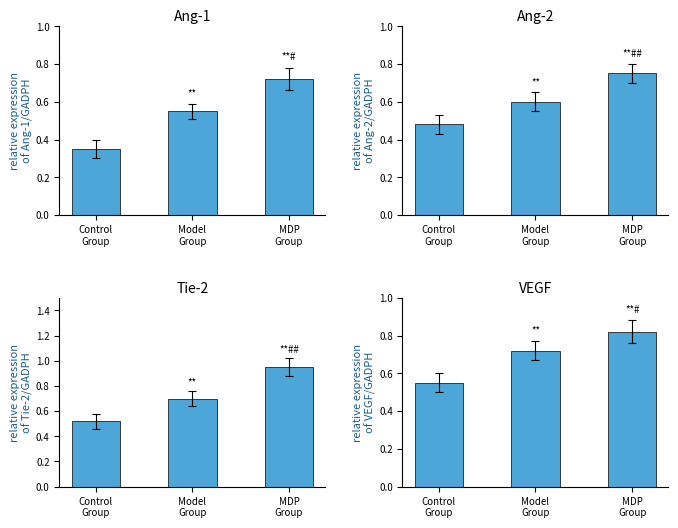

What is the total value across all series at Control
Group?

1.9